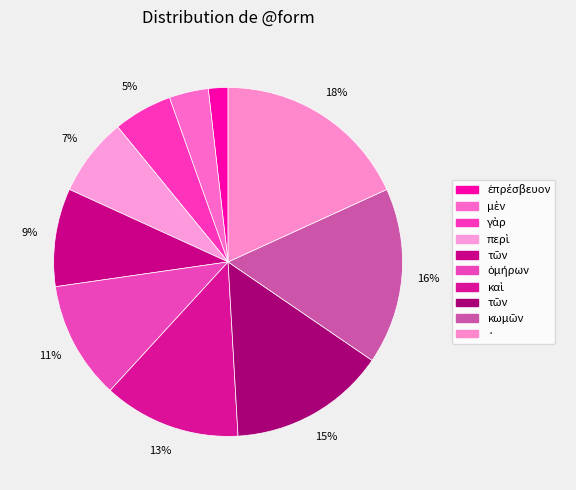

Which category has the biggest portion of the pie?

·